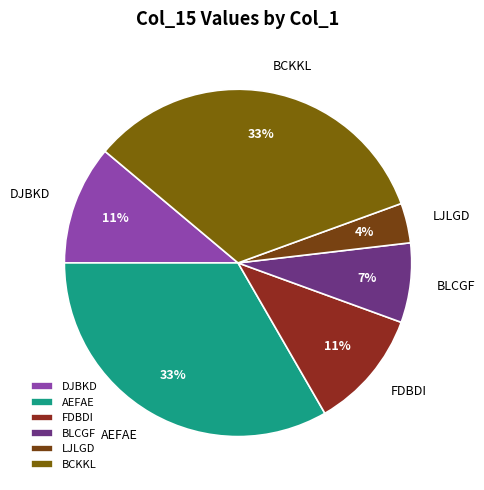

Which category has the smallest portion of the pie?

LJLGD